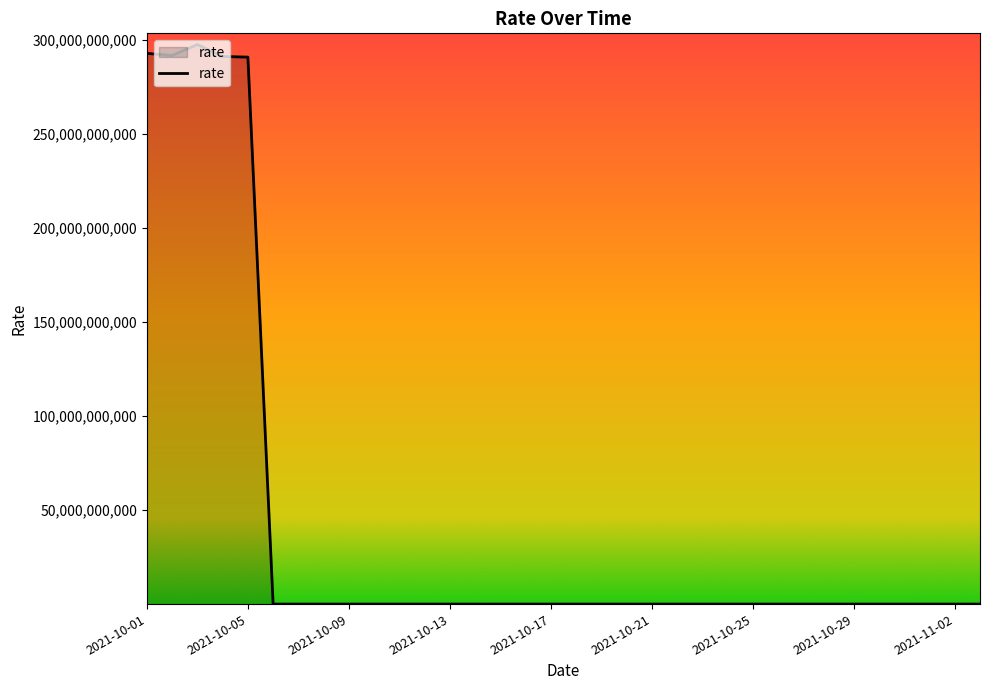

How many lines are shown in the chart?

1